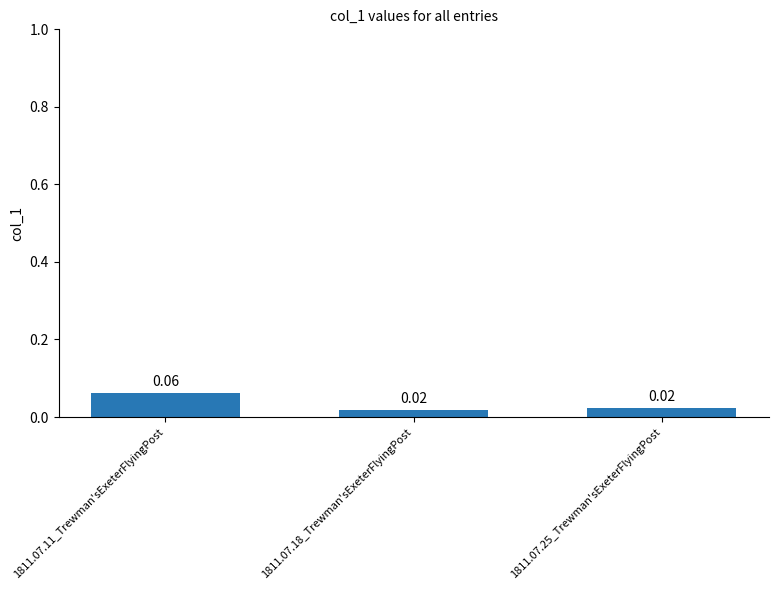

Which has a higher value, 1811.07.18_Trewman'sExeterFlyingPost or 1811.07.11_Trewman'sExeterFlyingPost?

1811.07.11_Trewman'sExeterFlyingPost